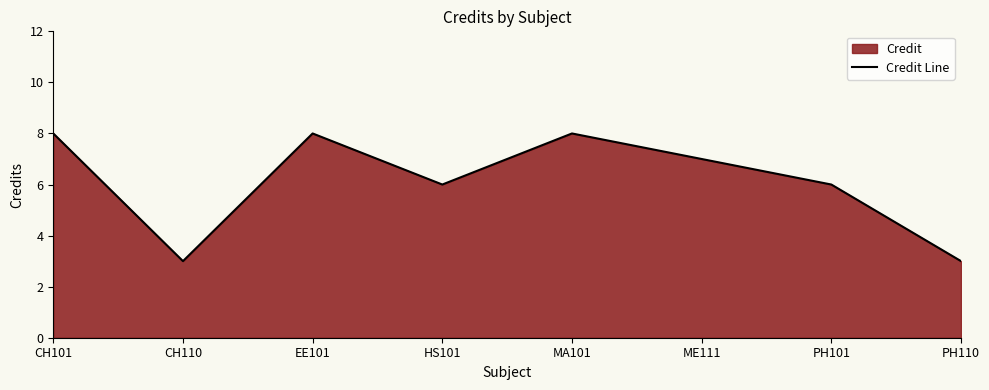

Where is the data nearest to the value 5?

HS101